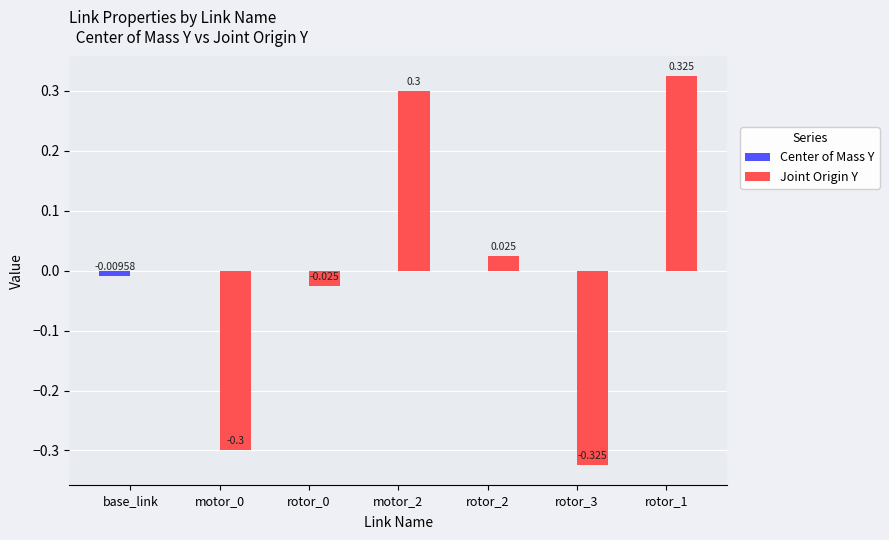

What value does the Joint Origin Y series have at rotor_1?

0.3